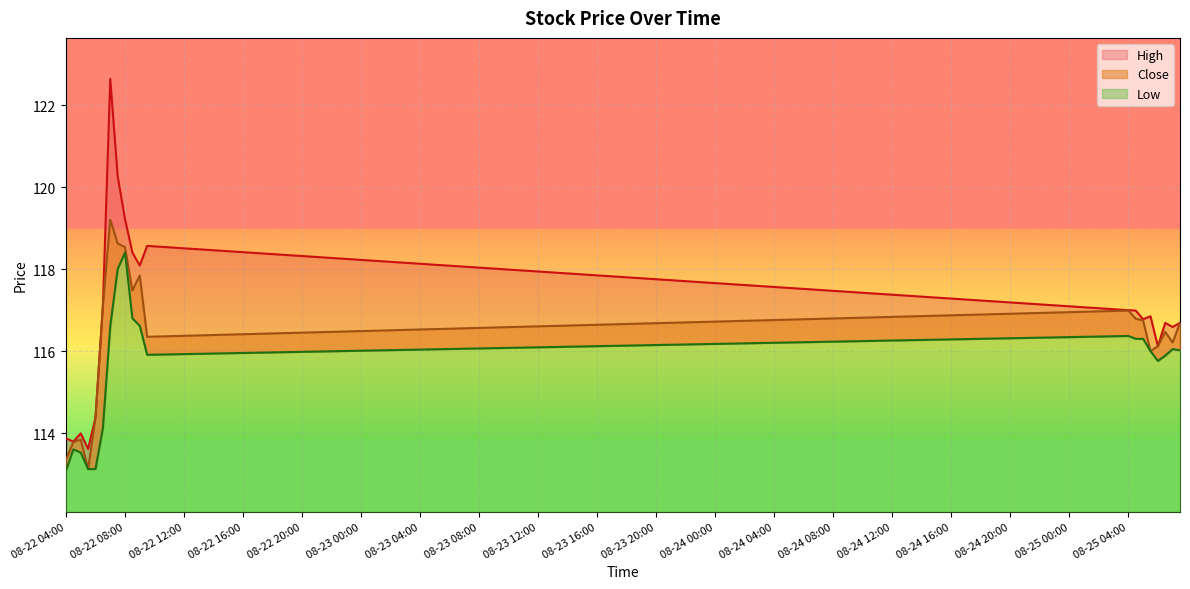

What is the highest value of the Low series?

118.4